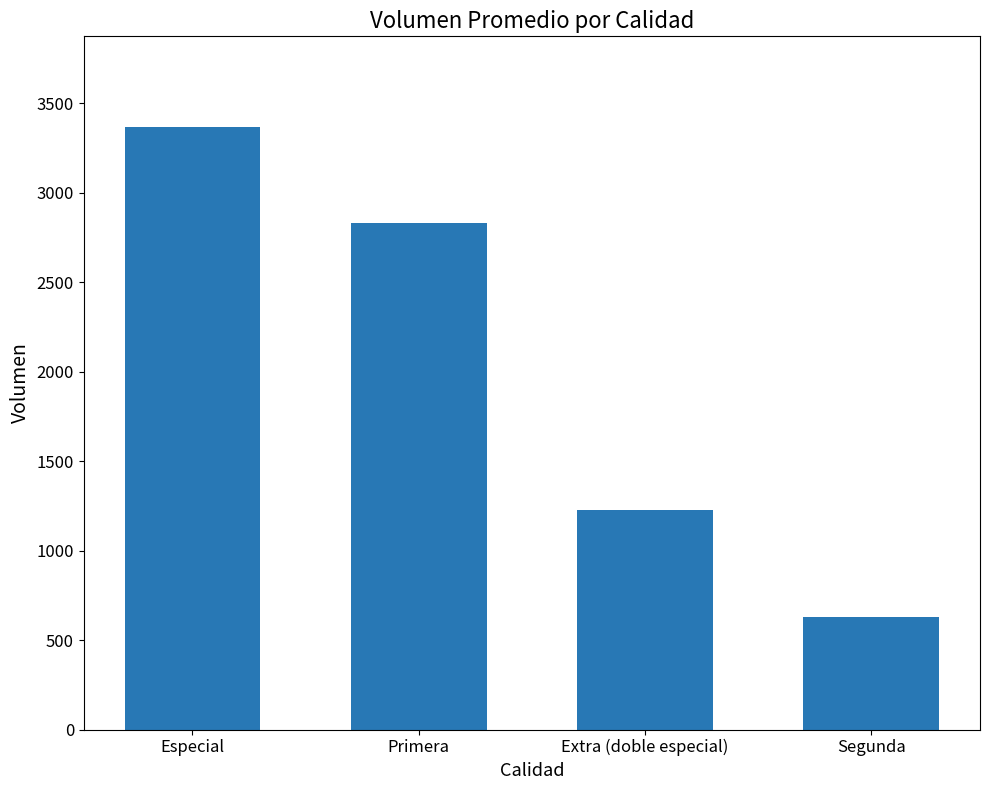

What is the sum of all values?

8060